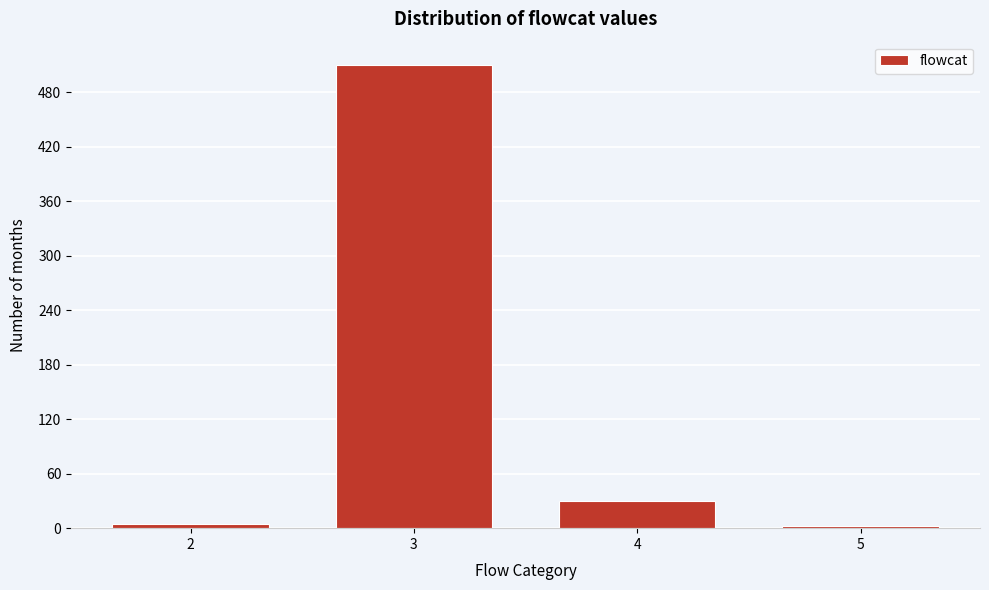

Reading left to right, extract all data points from this chart.

2=5	3=510	4=30	5=2